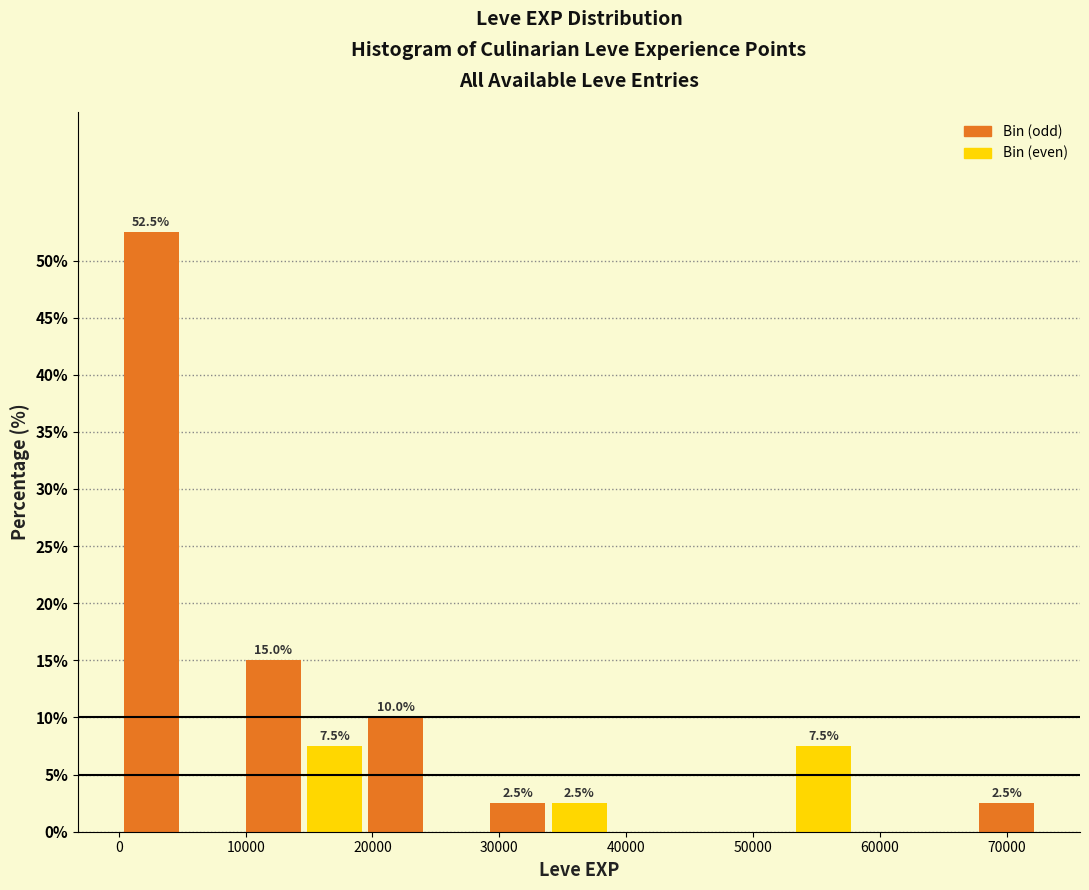

Which range on the x-axis has the tallest bar?

0 to 5000